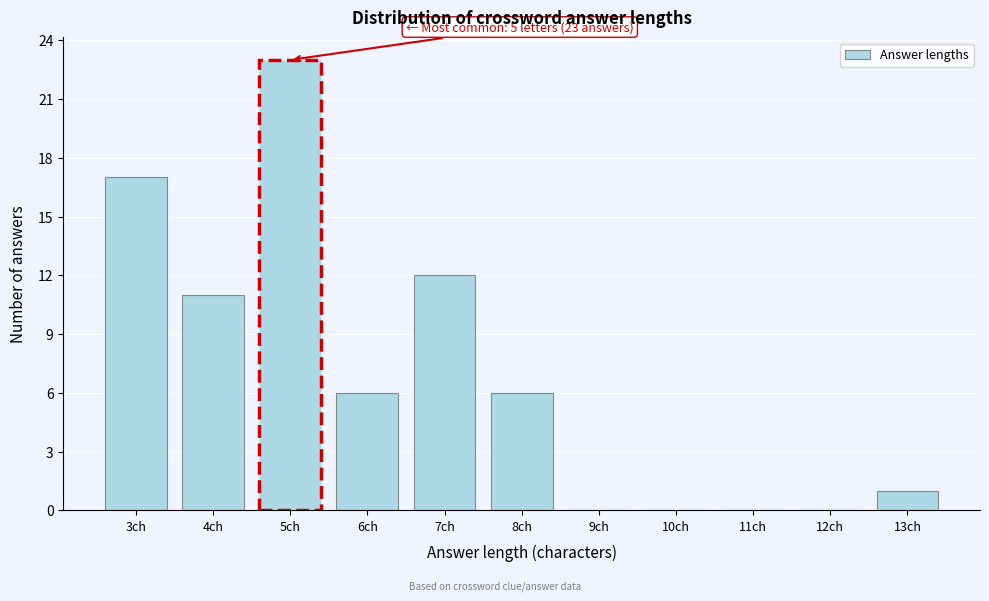

Reading left to right, list all the values displayed in this chart.

3ch=17	4ch=11	5ch=23	6ch=6	7ch=12	8ch=6	9ch=0	10ch=0	11ch=0	12ch=0	13ch=1